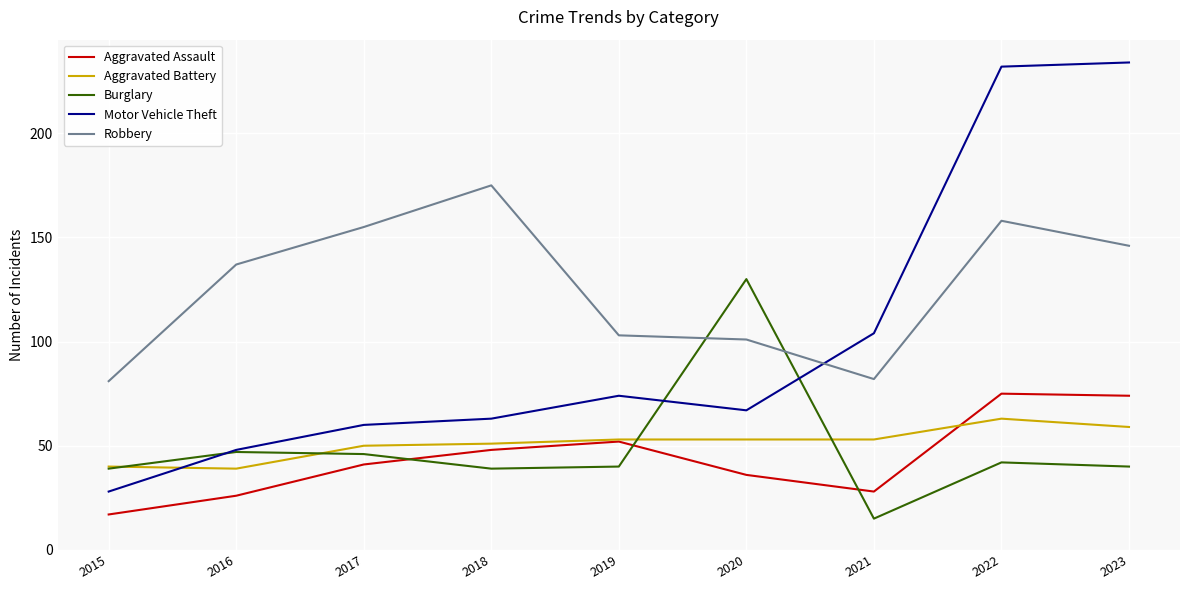

Rank the series by their maximum value, from lowest to highest.

Aggravated Battery, Aggravated Assault, Burglary, Robbery, Motor Vehicle Theft